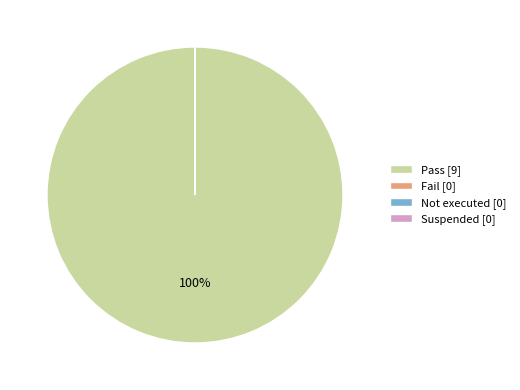

Is it true that Fail is 0% of the pie?

True